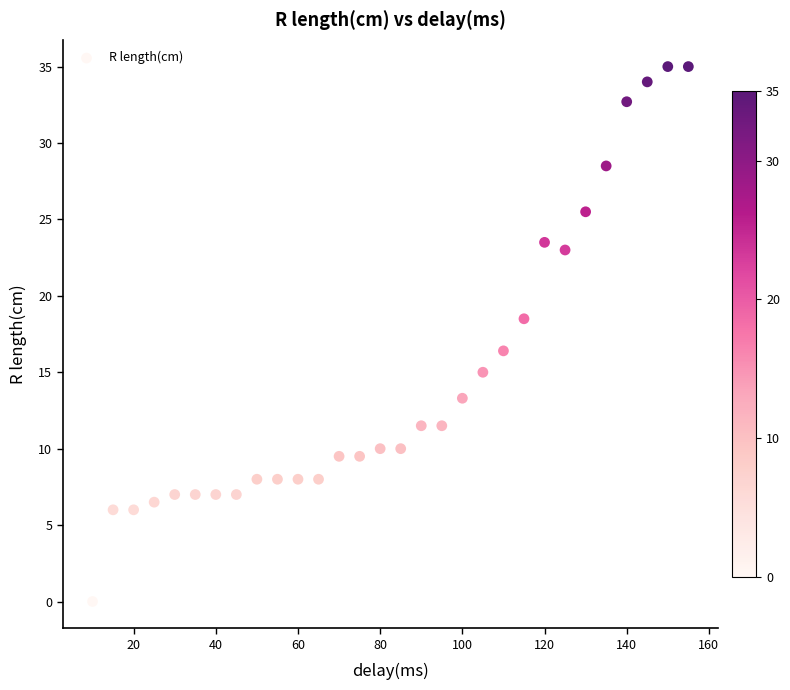

What is the range of X values (max minus min)?

145.0